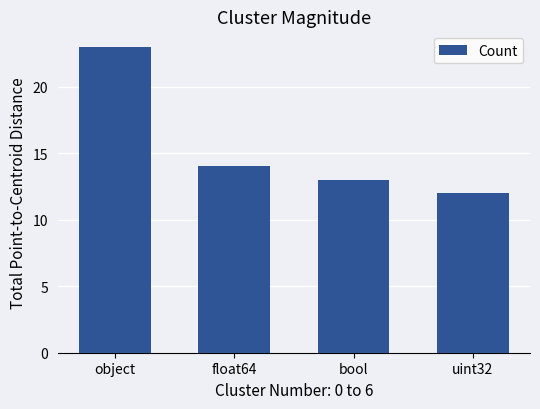

How many data points are less than 14?

2